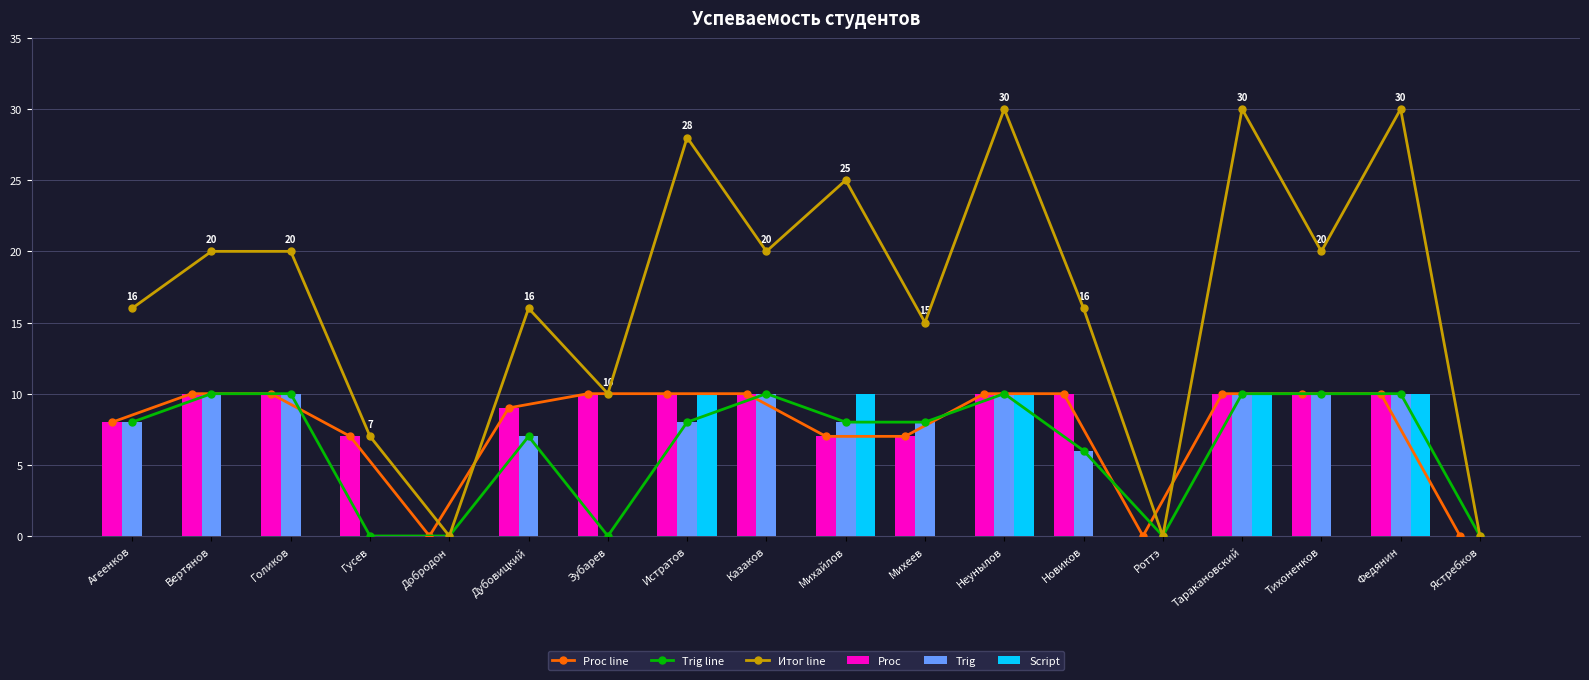

What are all the series names shown in the legend?

Proc line, Trig line, Итог line, Proc, Trig, Script